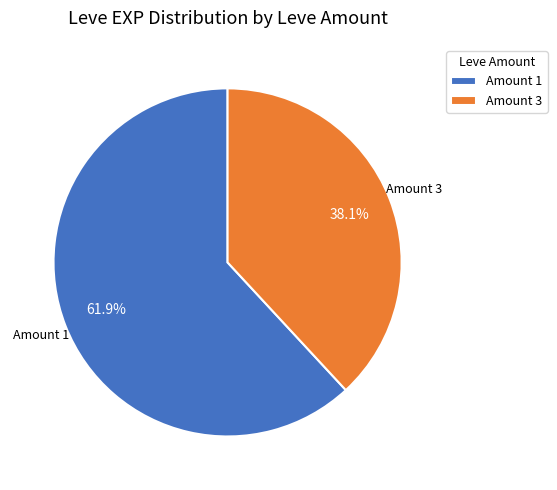

How many slices are in this pie chart?

2